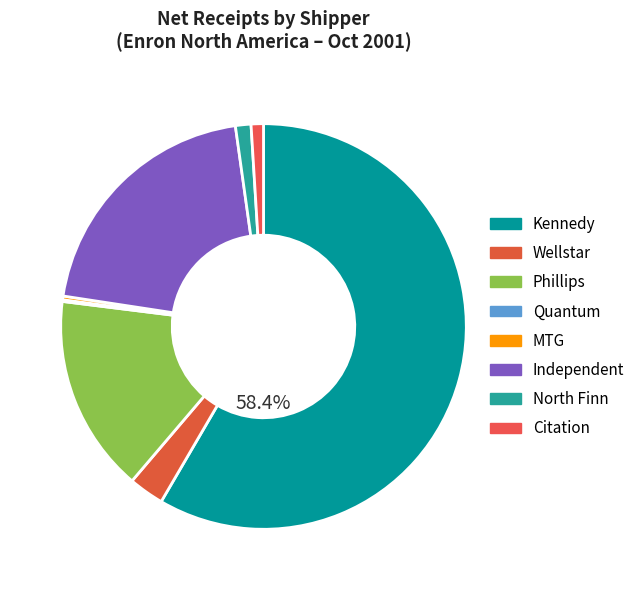

Does Kennedy represent more than half of the total?

Yes